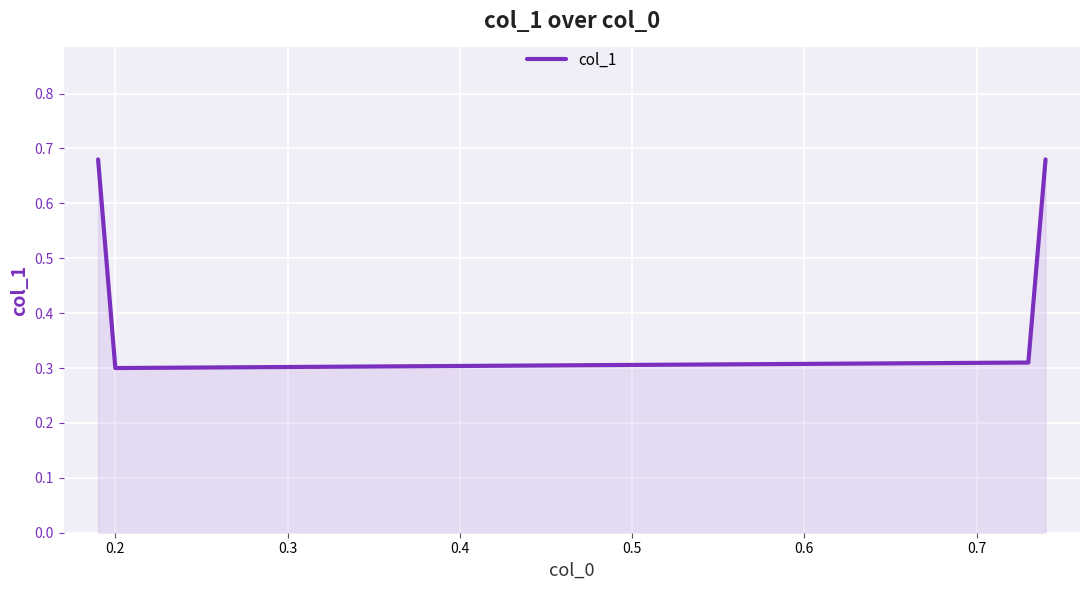

How many lines are shown in the chart?

1